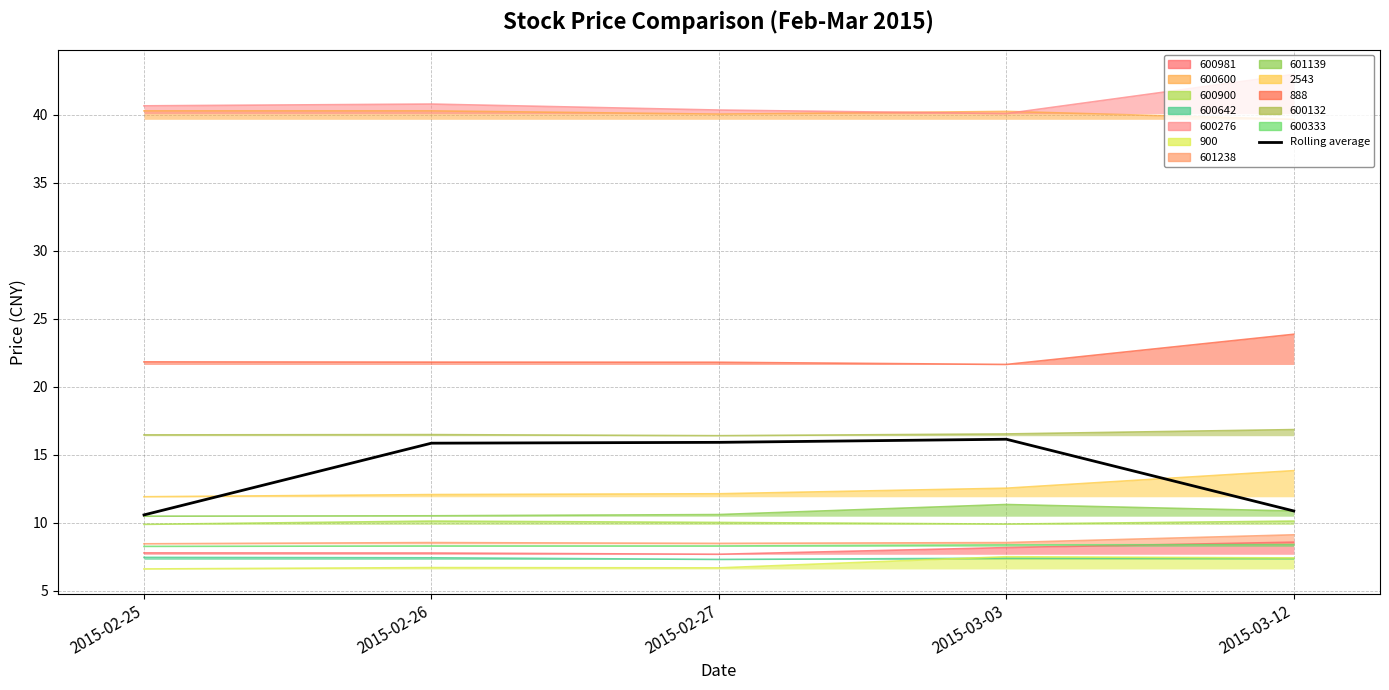

Where is the data nearest to the value 13?

2015-03-12